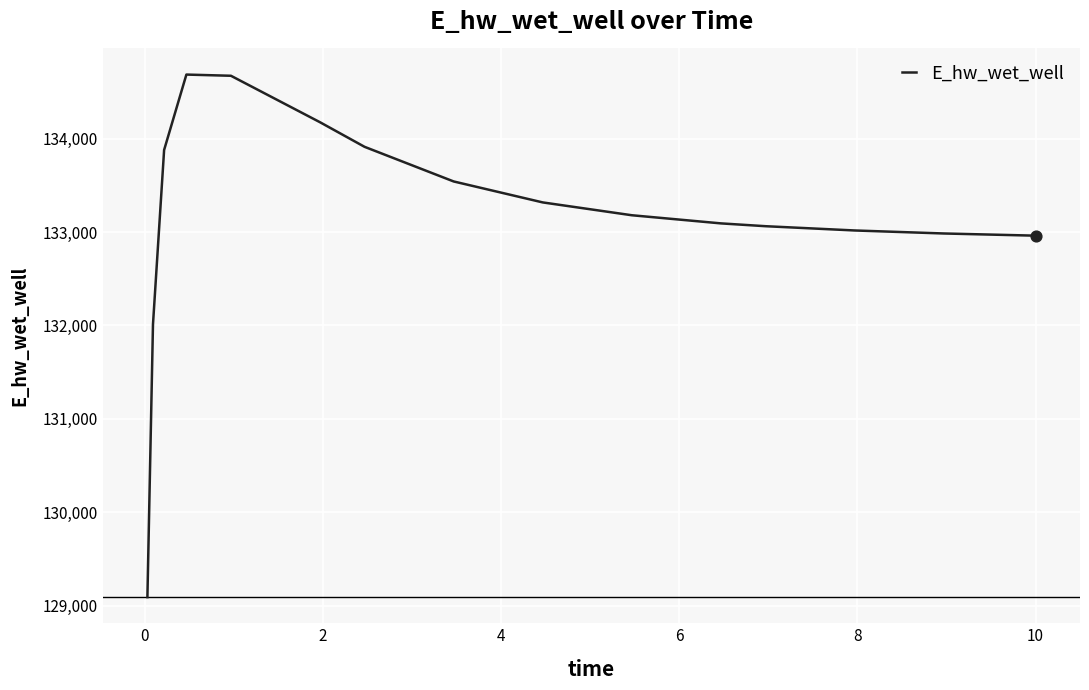

What is the difference between the maximum and minimum values?

5594.3